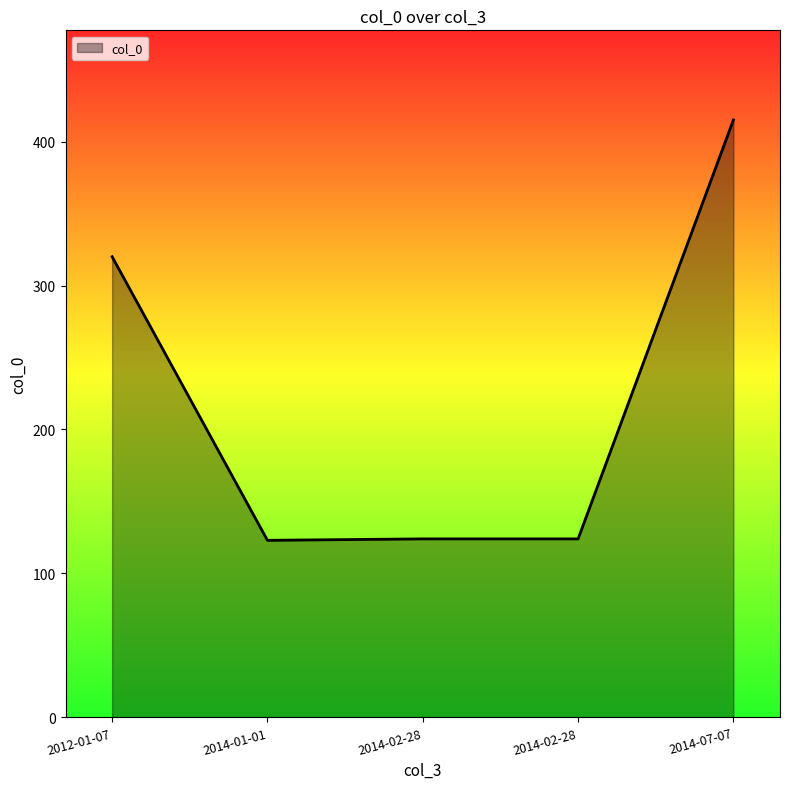

What is the difference between the values at 2012-01-07 and 2014-02-28?

196